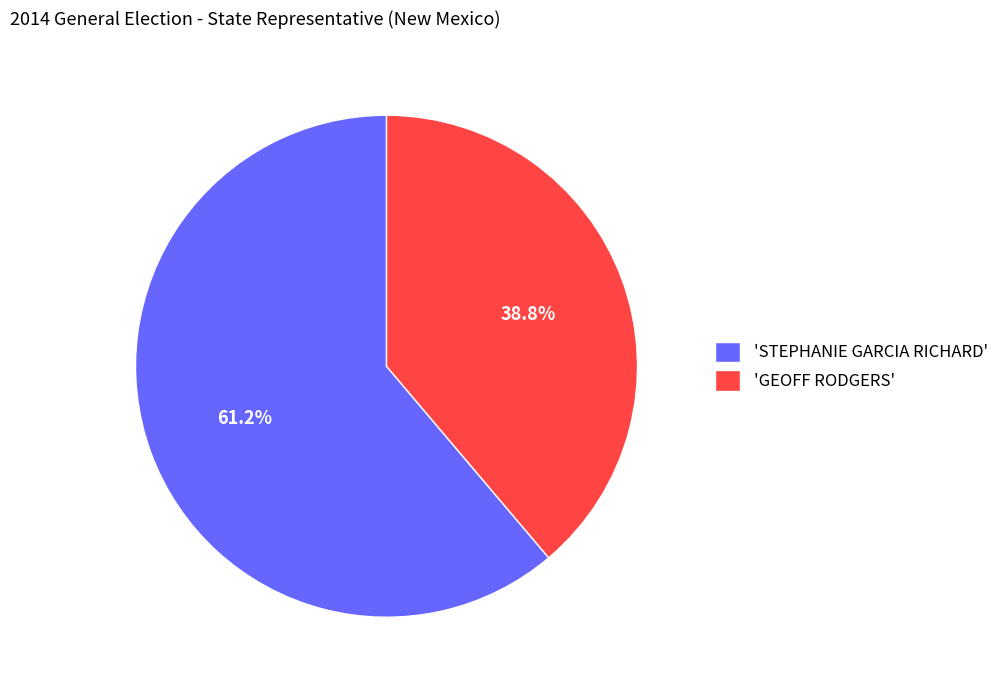

What is the ratio of the value at 'GEOFF RODGERS' to the value at 'STEPHANIE GARCIA RICHARD'?

0.6